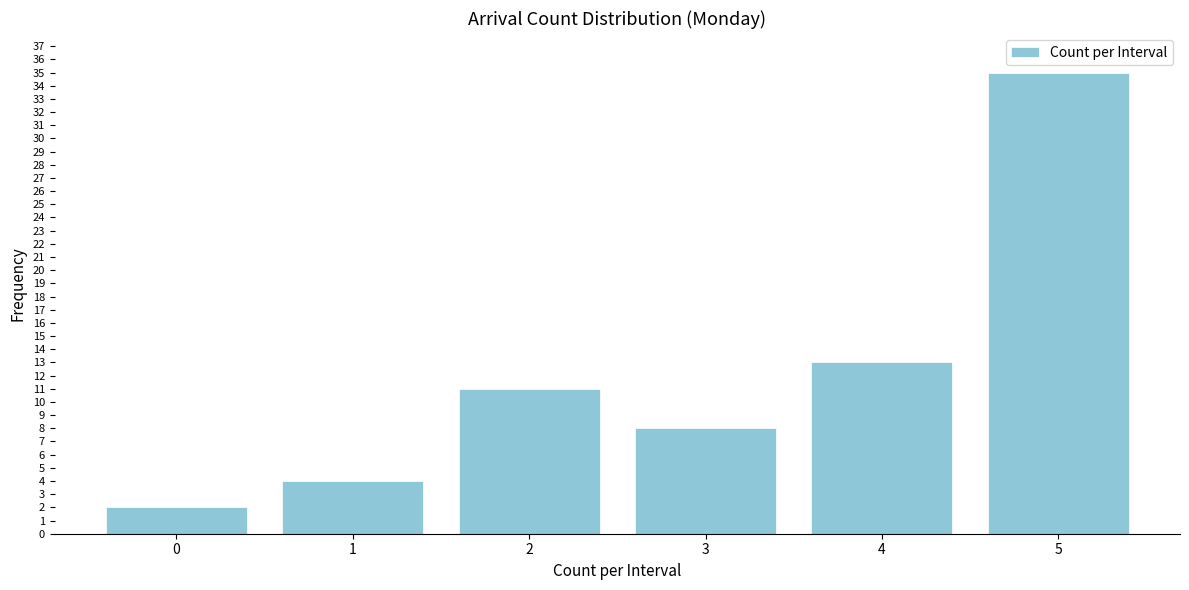

Reading left to right, extract all data points from this chart.

2	4	11	8	13	35